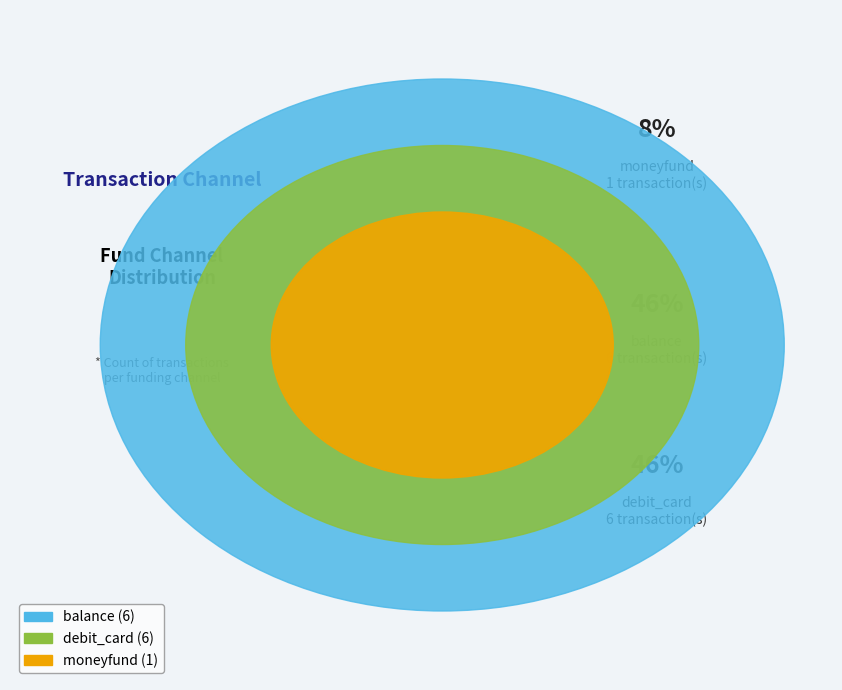

True or false: moneyfund accounts for 8% of the total.

True